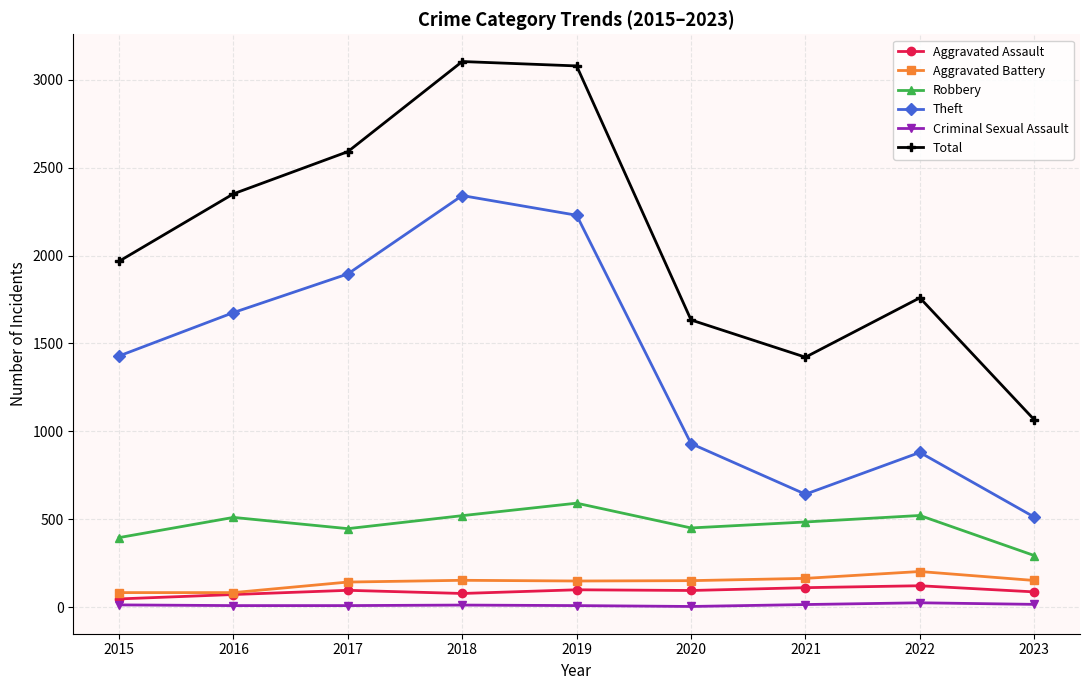

Between 2020 and 2023, which series saw the biggest shift?

Total